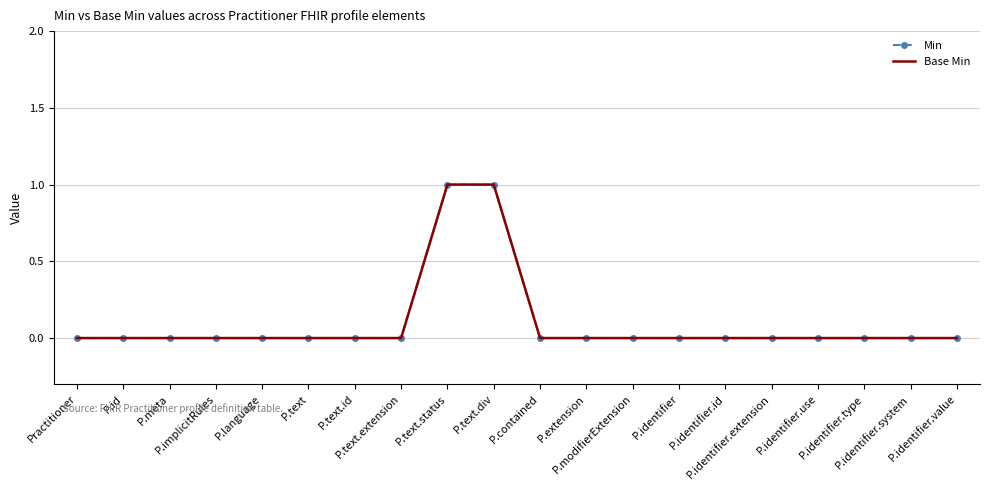

True or false: Min and Base Min intersect in this chart.

False